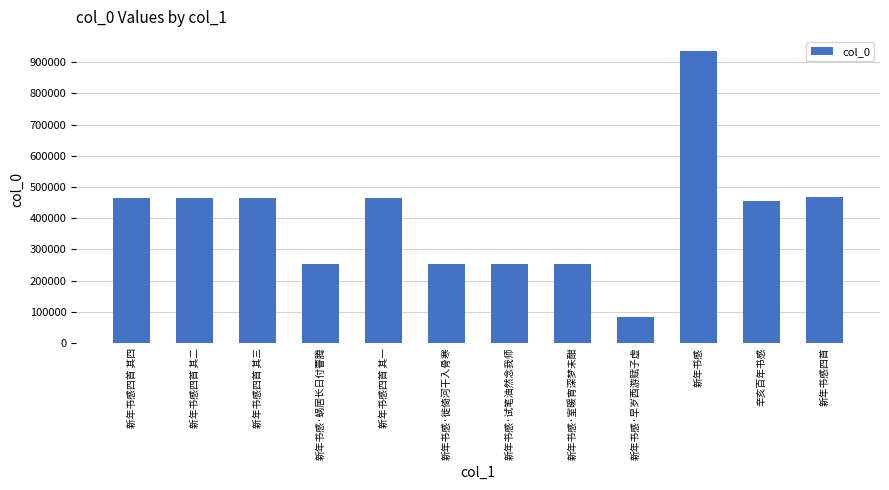

What is the change in value from 新年书感四首 其四 to 新年书感·室暖宵深梦未酣?

-214279